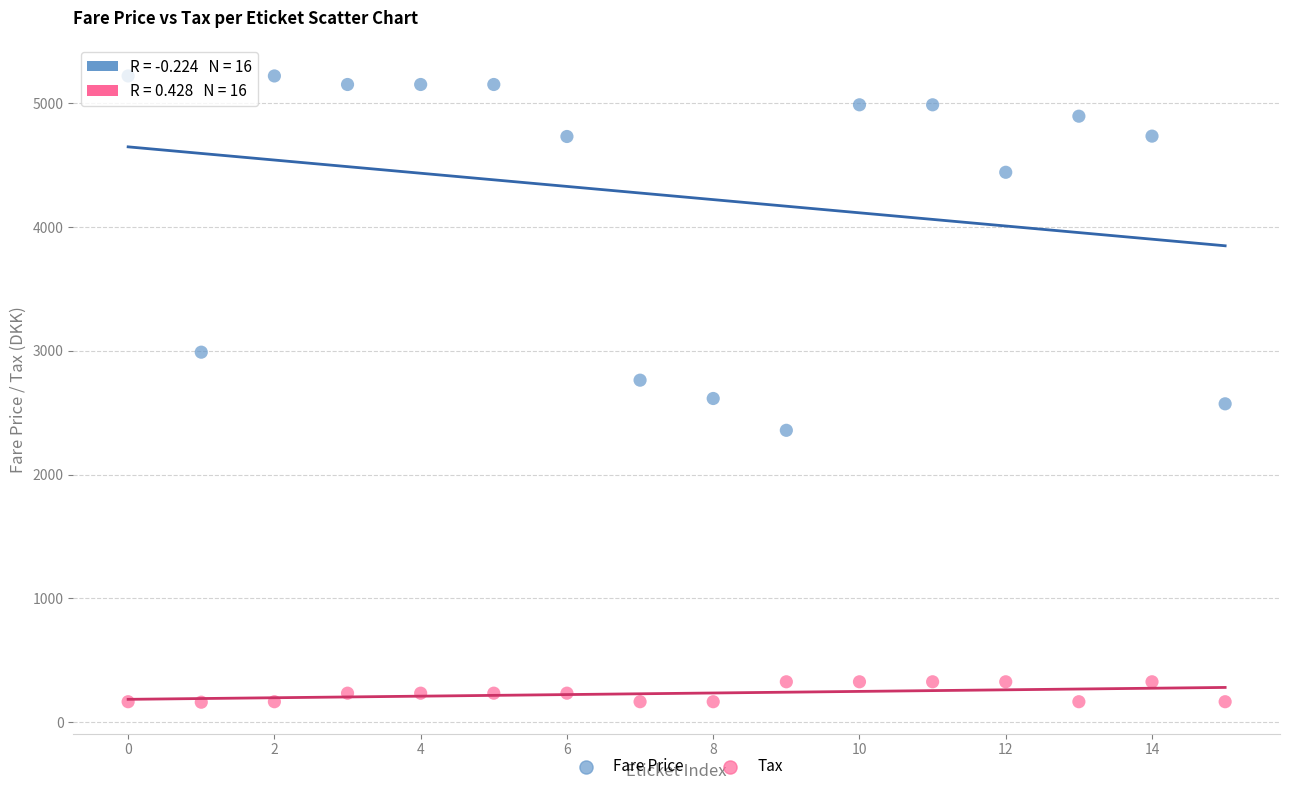

Which series reaches the maximum Y coordinate?

Fare Price